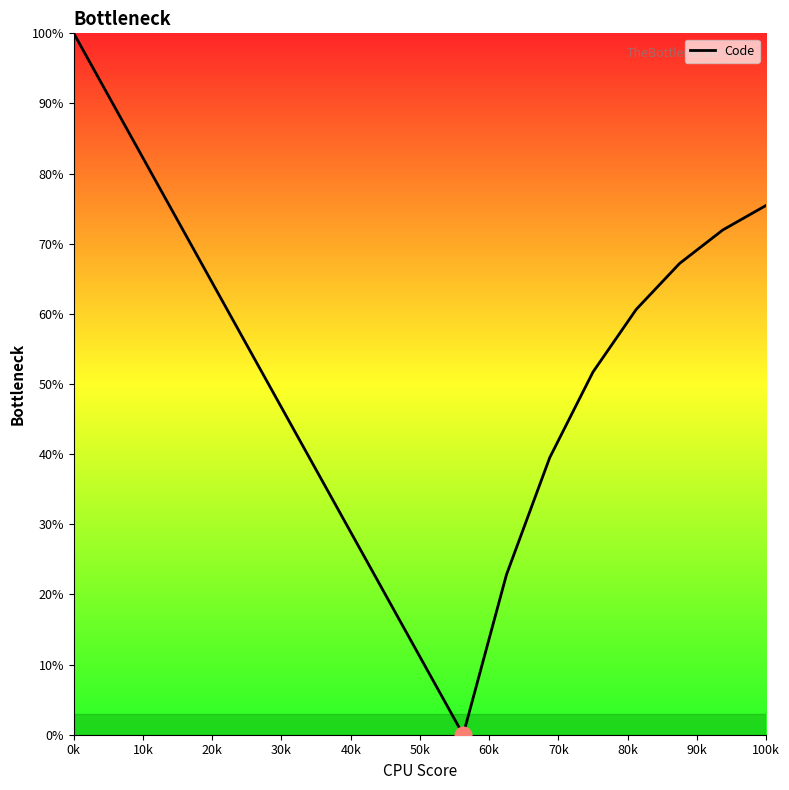

Reading right to left, what are all the values shown in this chart?

75.5	72.0	67.2	60.6	51.7	39.5	22.8	0.0	11.1	22.2	33.3	44.4	55.6	66.7	77.8	88.9	100.0